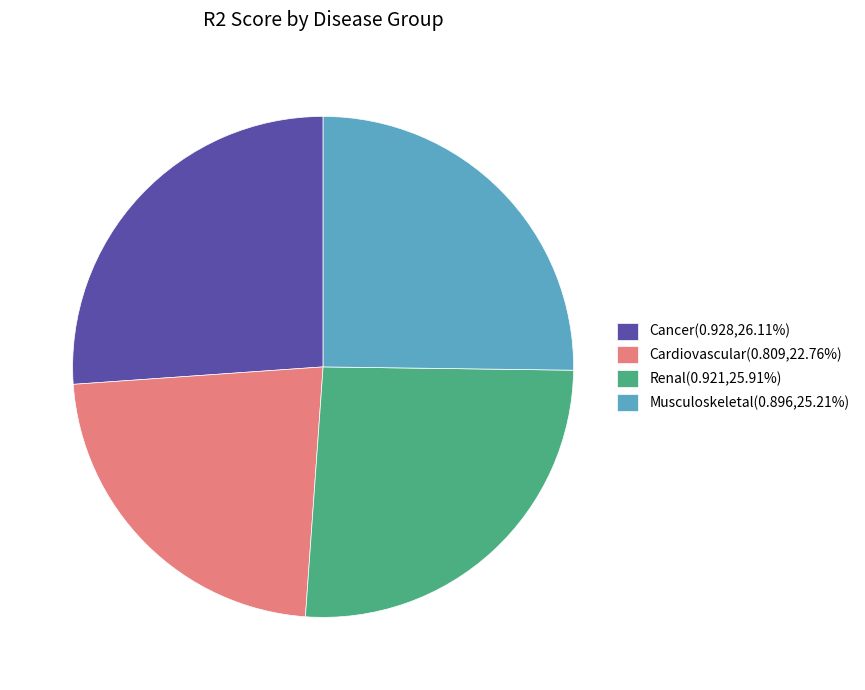

How many slices are in this pie chart?

4